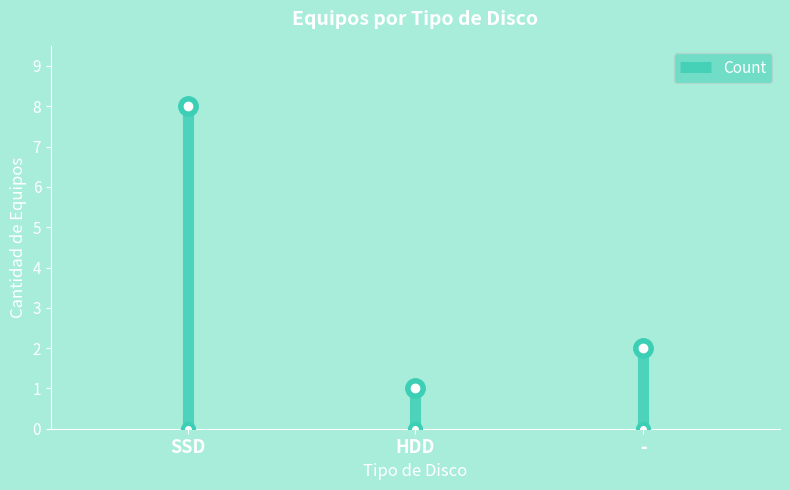

What value does the data have at -?

2